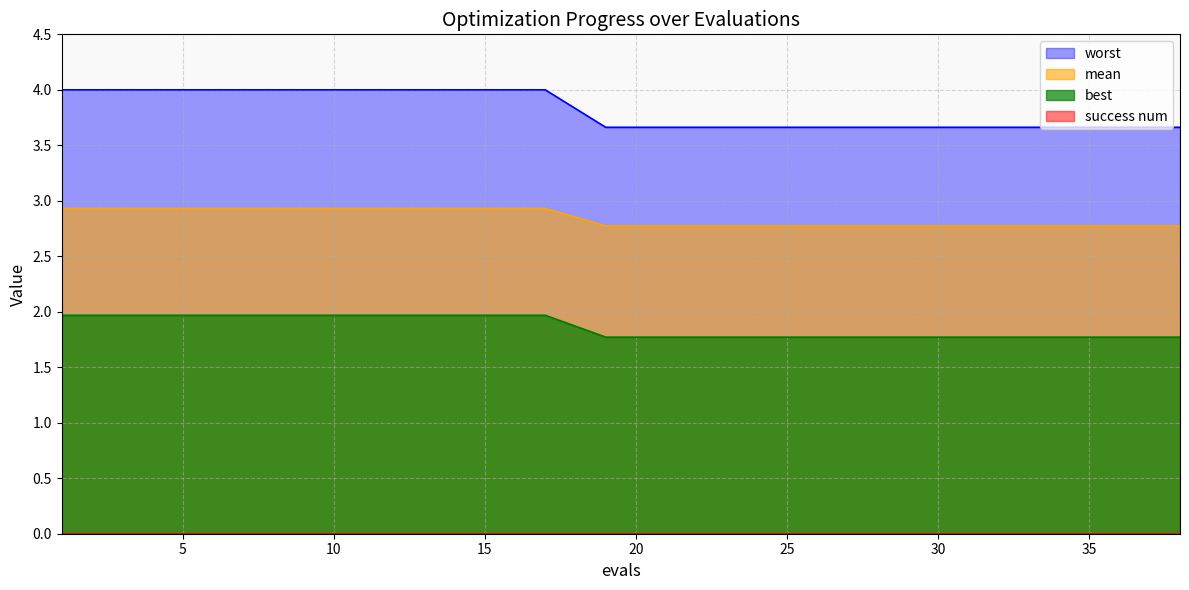

What is the total value across all series at 40?

8.2